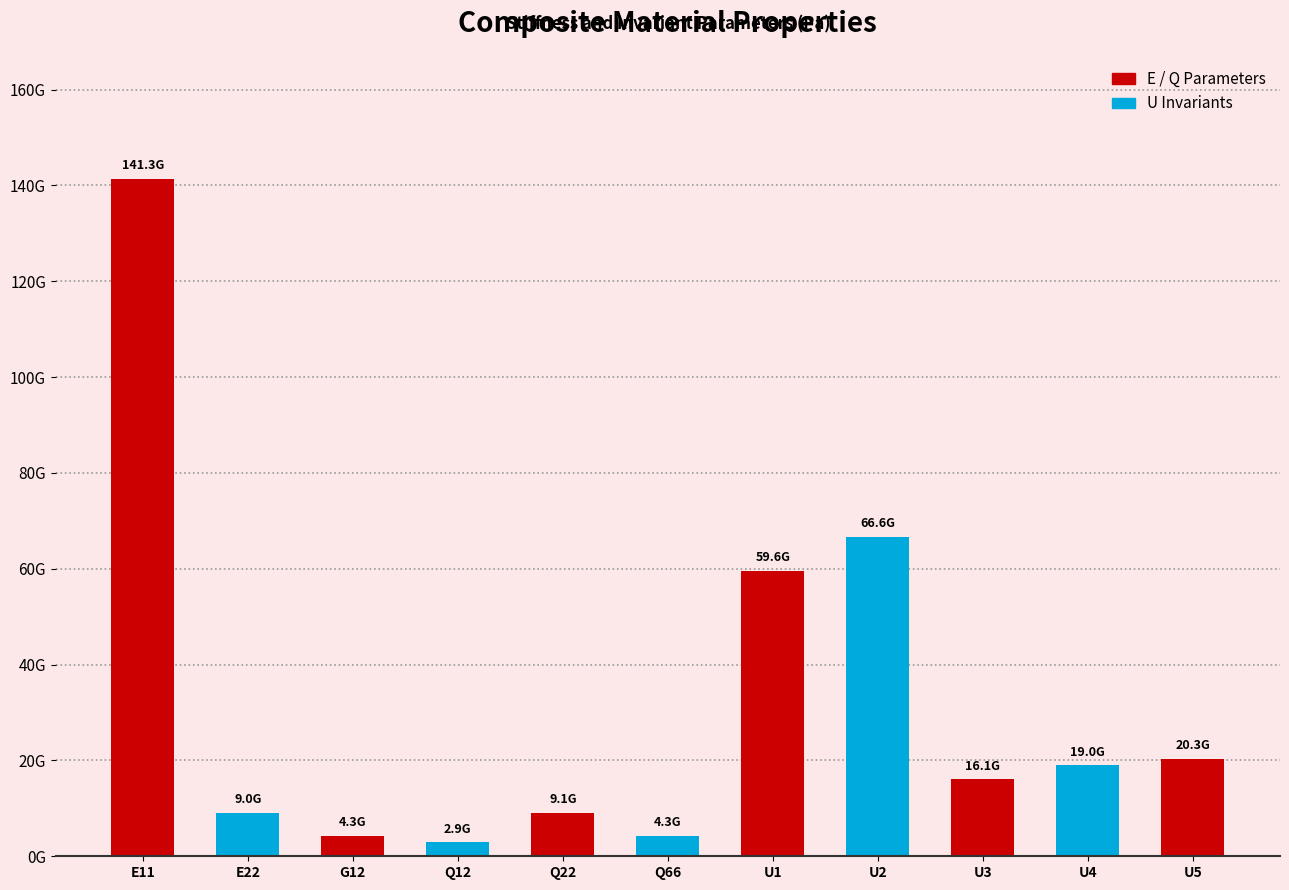

Are the bars horizontal?

No